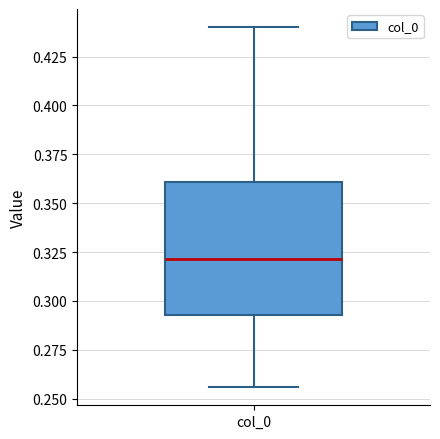

Where is the upper edge of the box for col_0 on the y-axis? The values are not printed on the chart, so give them approximately, as read against the axis.

0.360